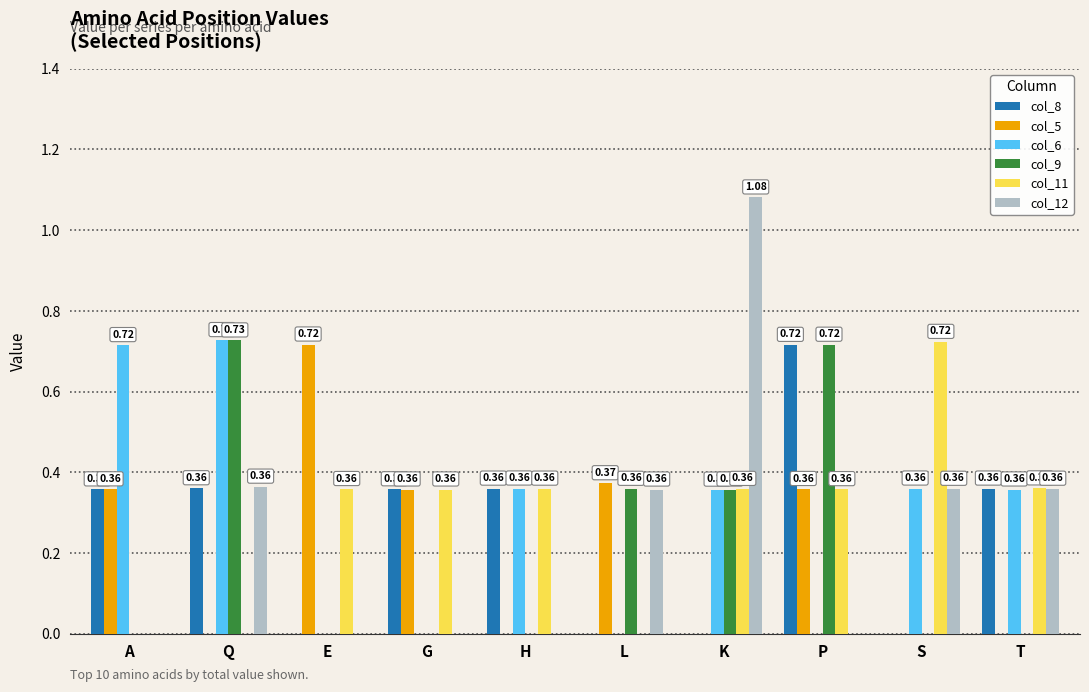

The col_9 series shows -0.5 at S. True or false?

False